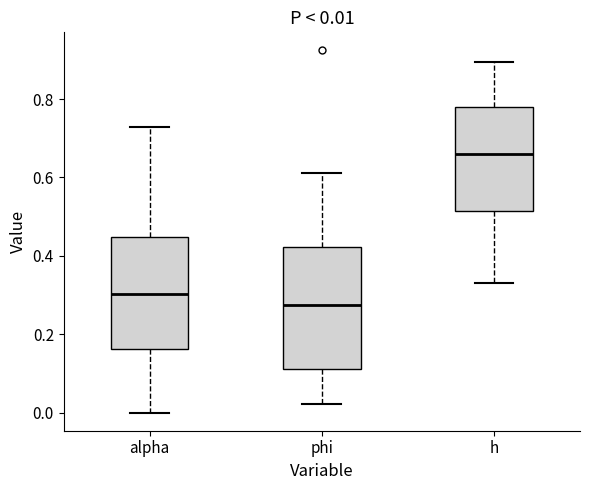

Which box is the tallest, from its lower edge to its upper edge?

phi